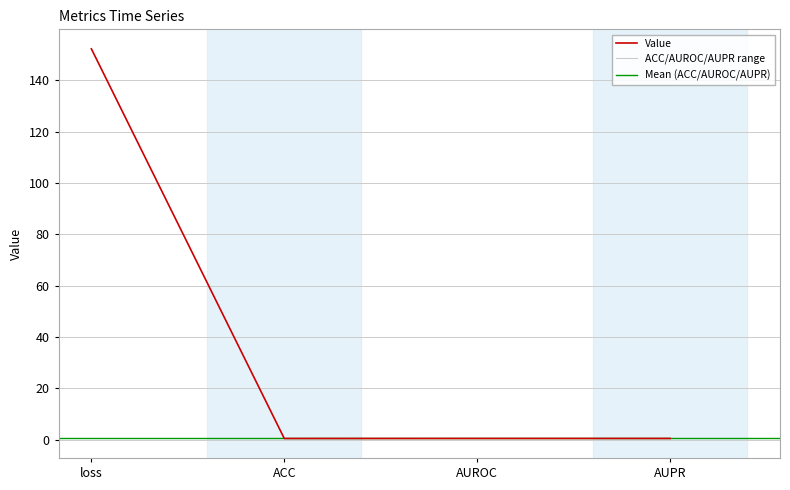

What is the smallest value displayed?

0.5